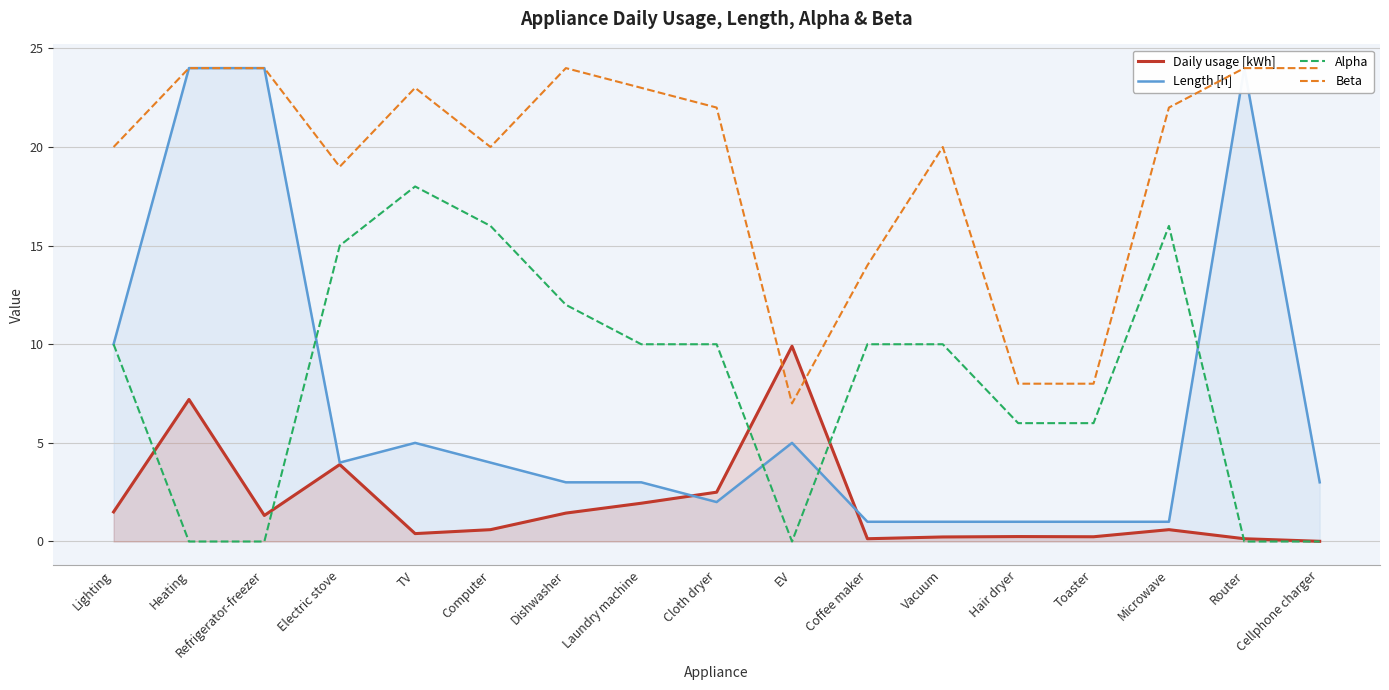

What is the label of the 5th point from the right?

Hair dryer